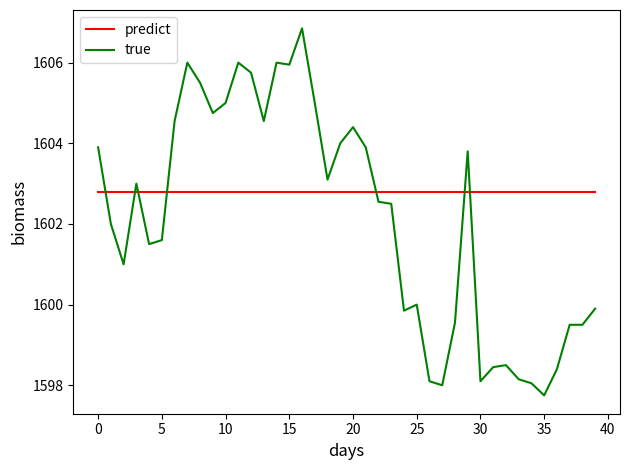

Which series has the largest total across all categories?

predict